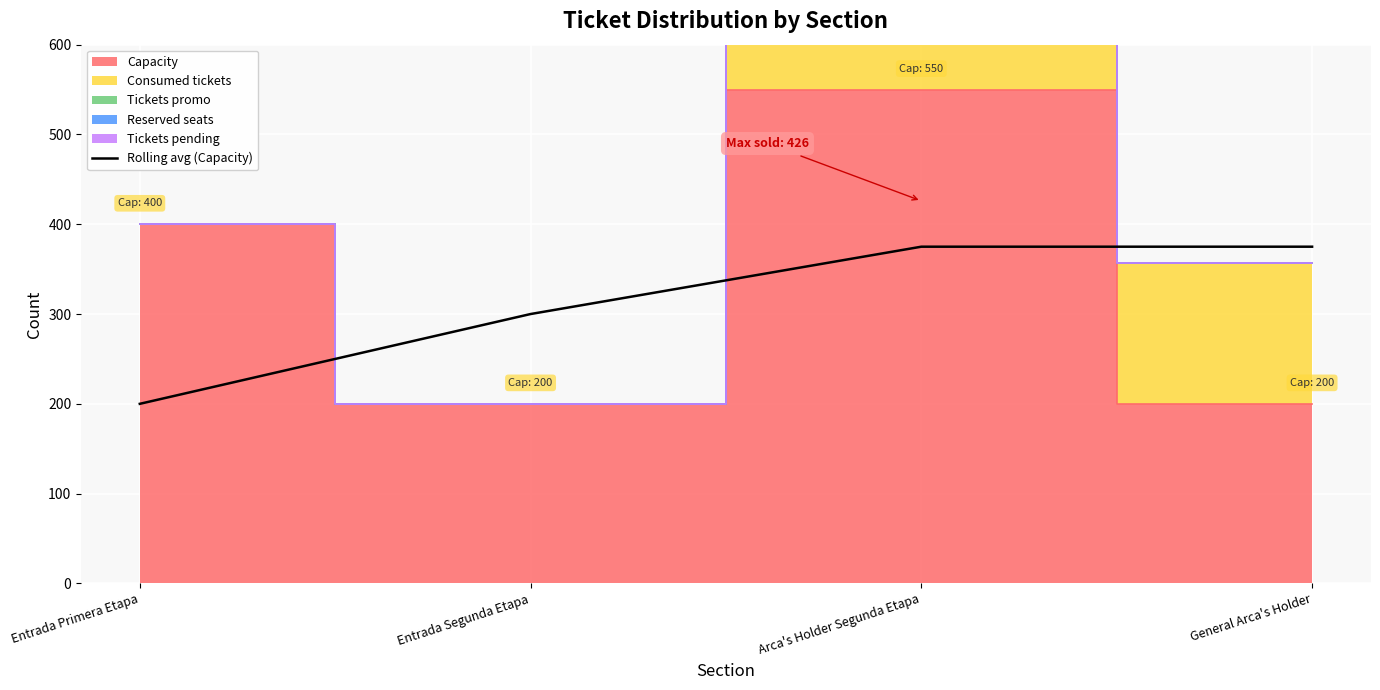

The Rolling avg (Capacity) series shows 200 at Entrada Primera Etapa. True or false?

True